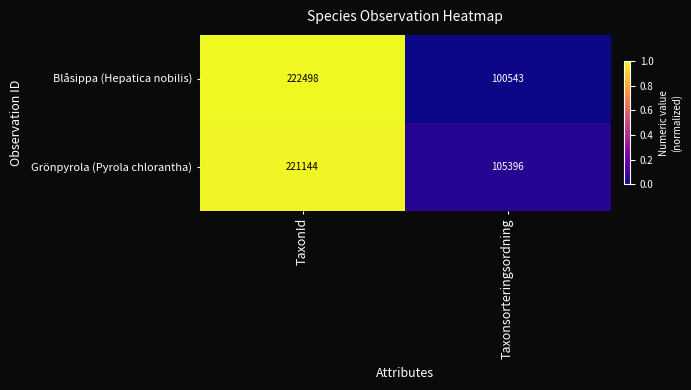

The Blåsippa (Hepatica nobilis) series shows 222498 at TaxonId. True or false?

True